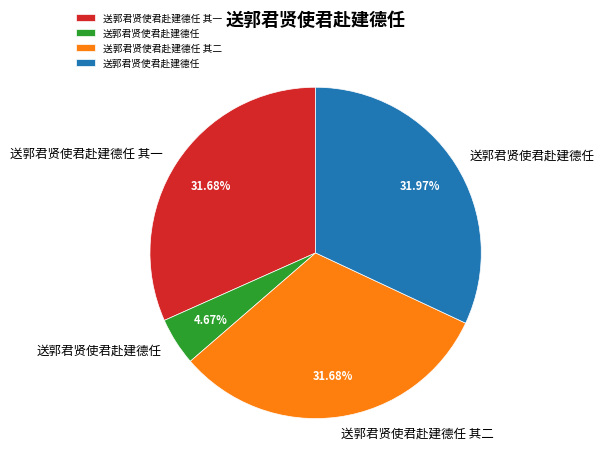

Is there a majority slice in this chart?

No